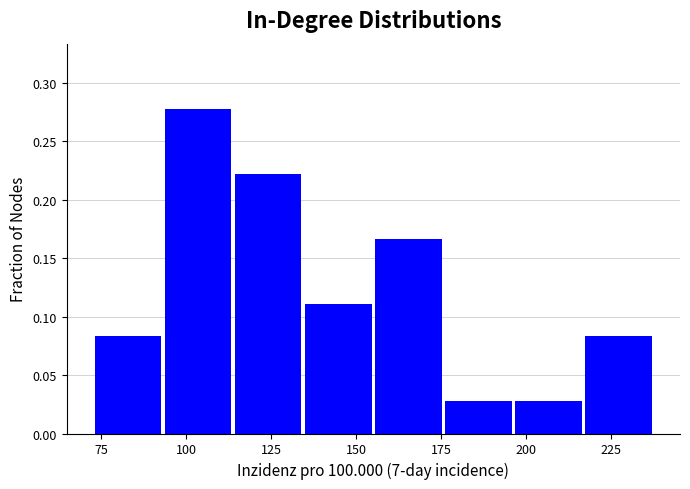

Reading left to right, list every bar in this chart as the range it spans on the x-axis followed by its height. Neither the bar edges nor the heights are printed on the chart, so give them approximately, as read against the axes.

75 to 95: 0.085
95 to 115: 0.280
115 to 135: 0.220
135 to 155: 0.110
155 to 175: 0.165
175 to 195: 0.030
195 to 215: 0.030
215 to 240: 0.085